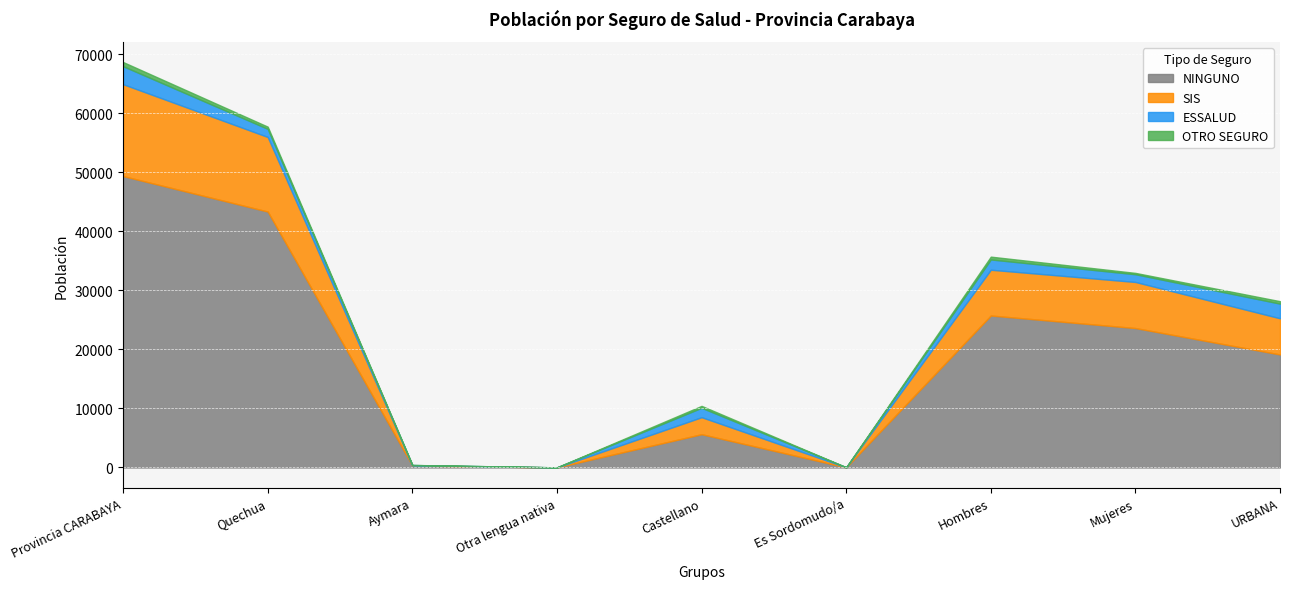

What is the value of the ESSALUD point at the 1st from the left?

3048